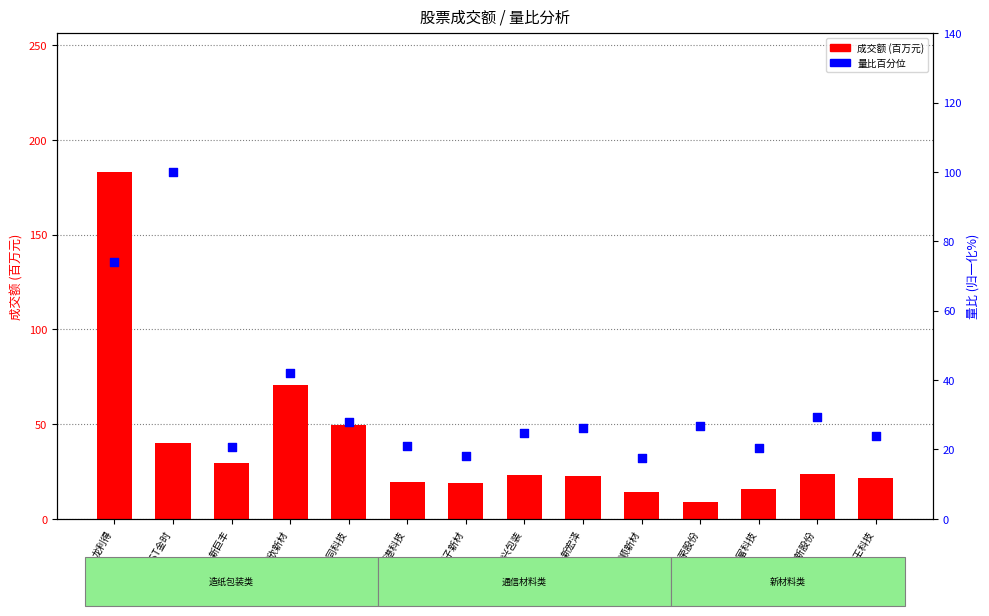

Is the value of 成交额 (百万) at 金富科技 greater than the value of 量比百分位 at 翔港科技?

No